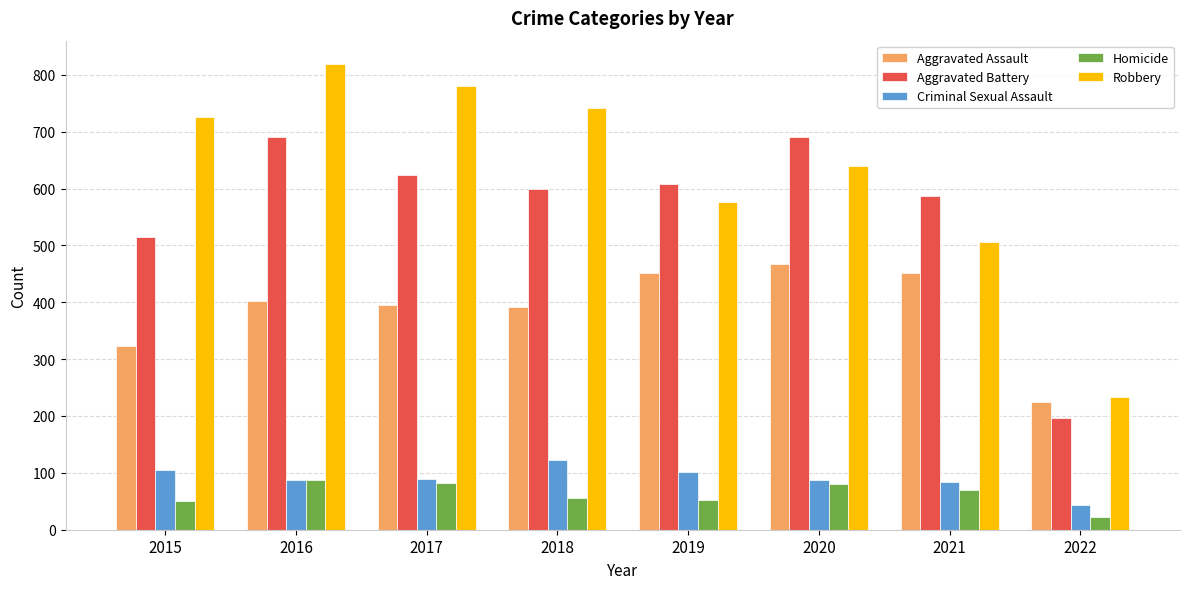

At 2022, list the series in order from largest to smallest.

Robbery, Aggravated Assault, Aggravated Battery, Criminal Sexual Assault, Homicide